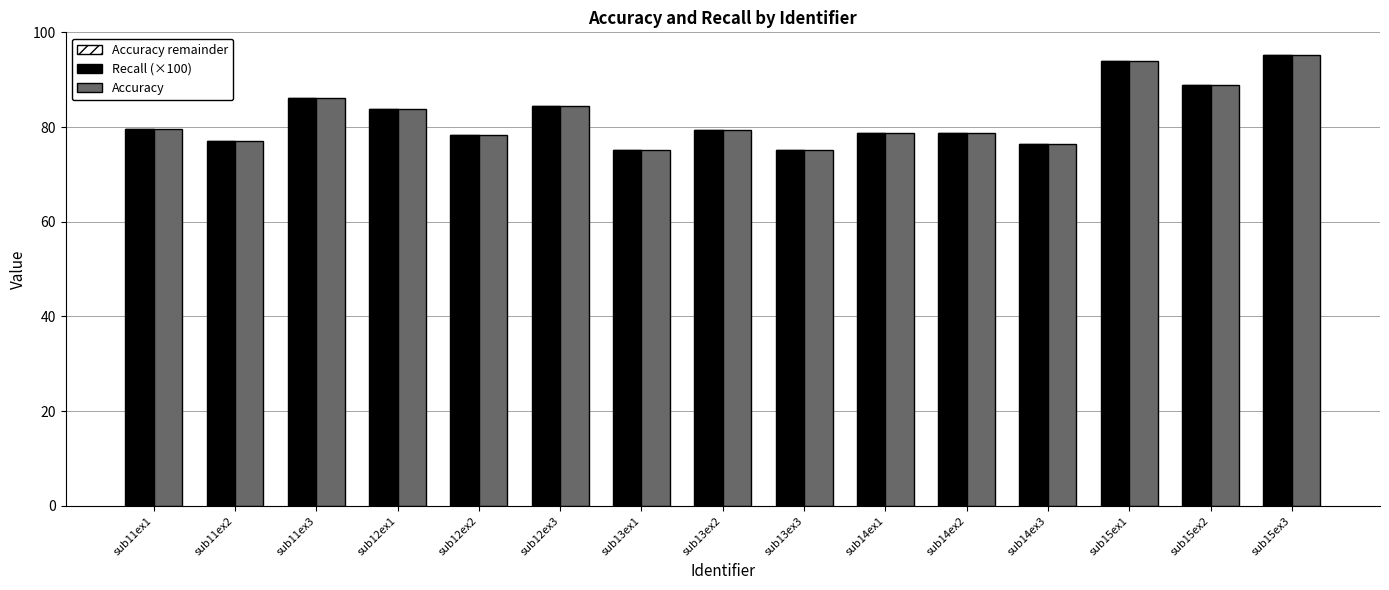

Rank the series by their maximum value, from lowest to highest.

Accuracy remainder, Recall (×100), Accuracy